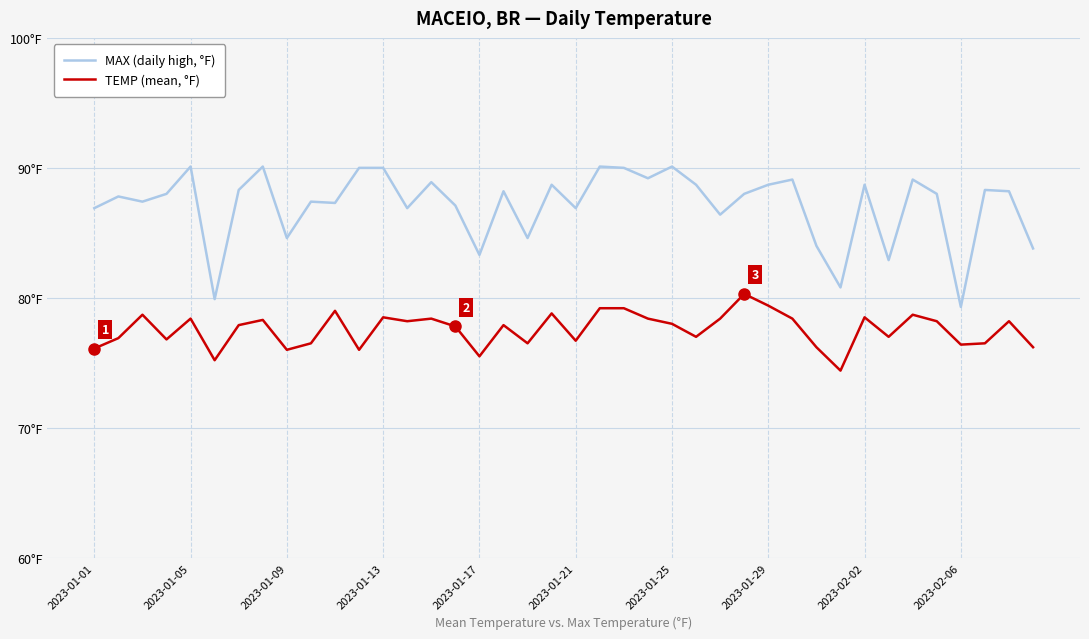

True or false: TEMP (mean, °F) and MAX (daily high, °F) intersect in this chart.

False